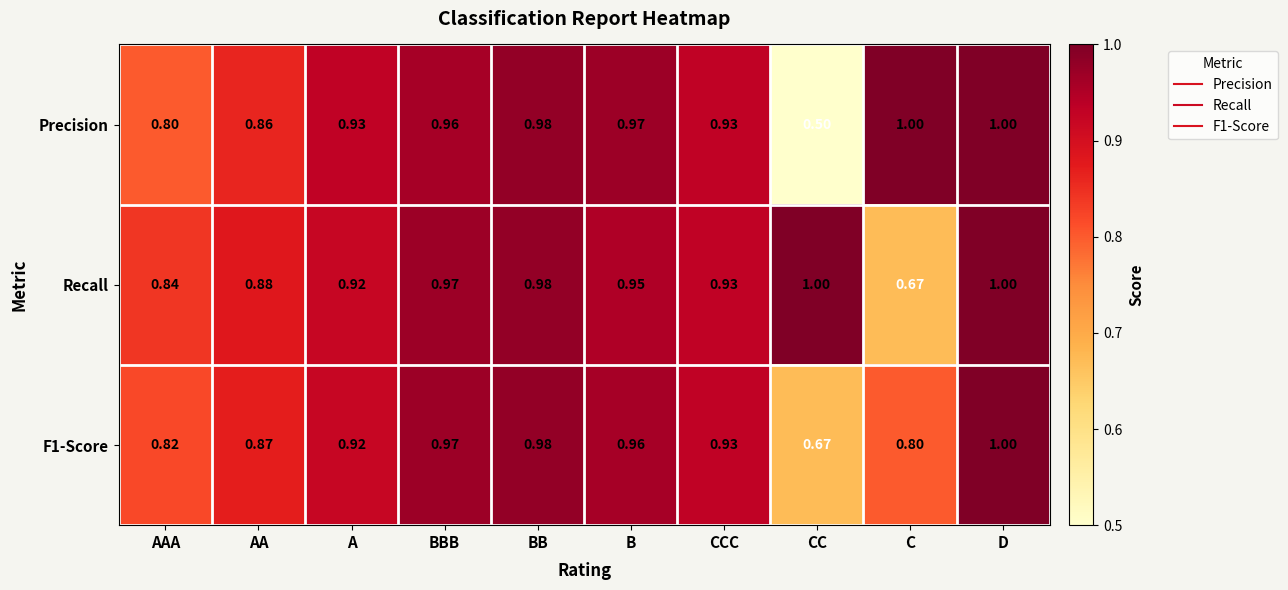

Which series has the widest spread of values?

Precision